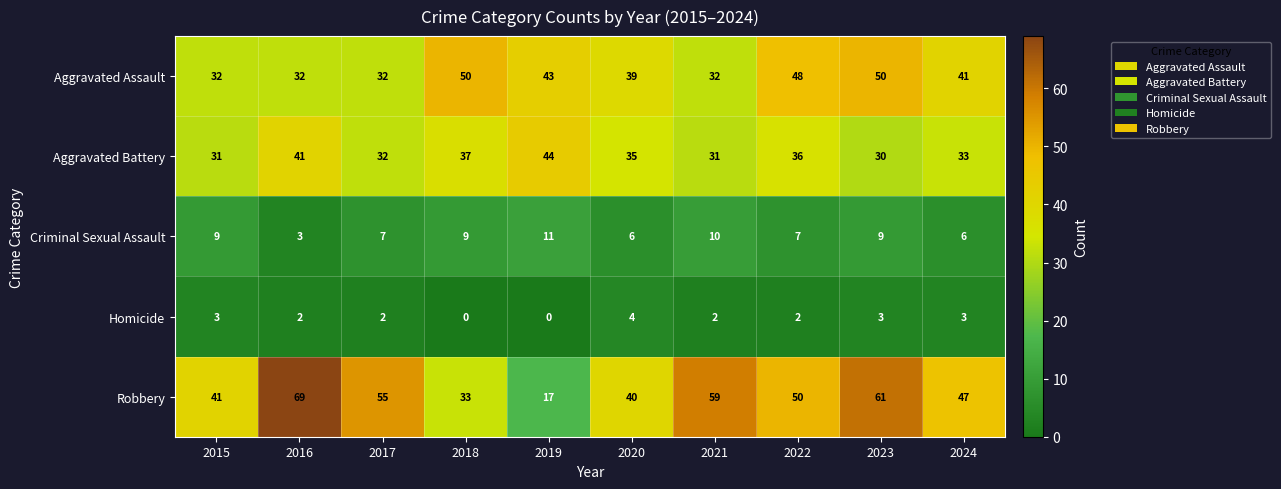

At which category is the sum across all series the highest?

2023